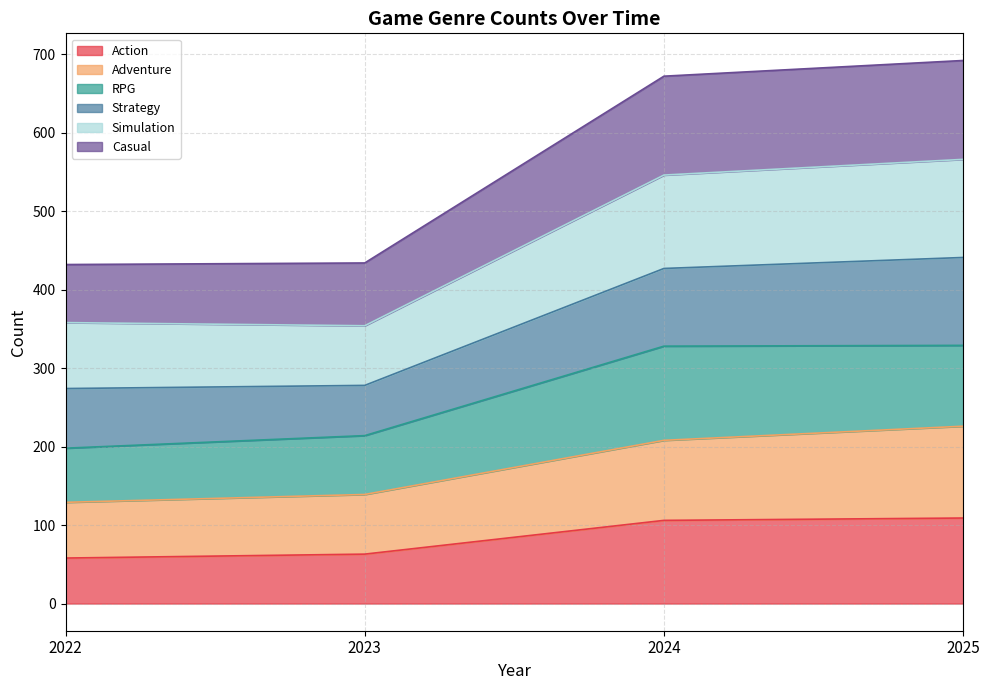

What are all the series names shown in the legend?

Action, Adventure, RPG, Strategy, Simulation, Casual